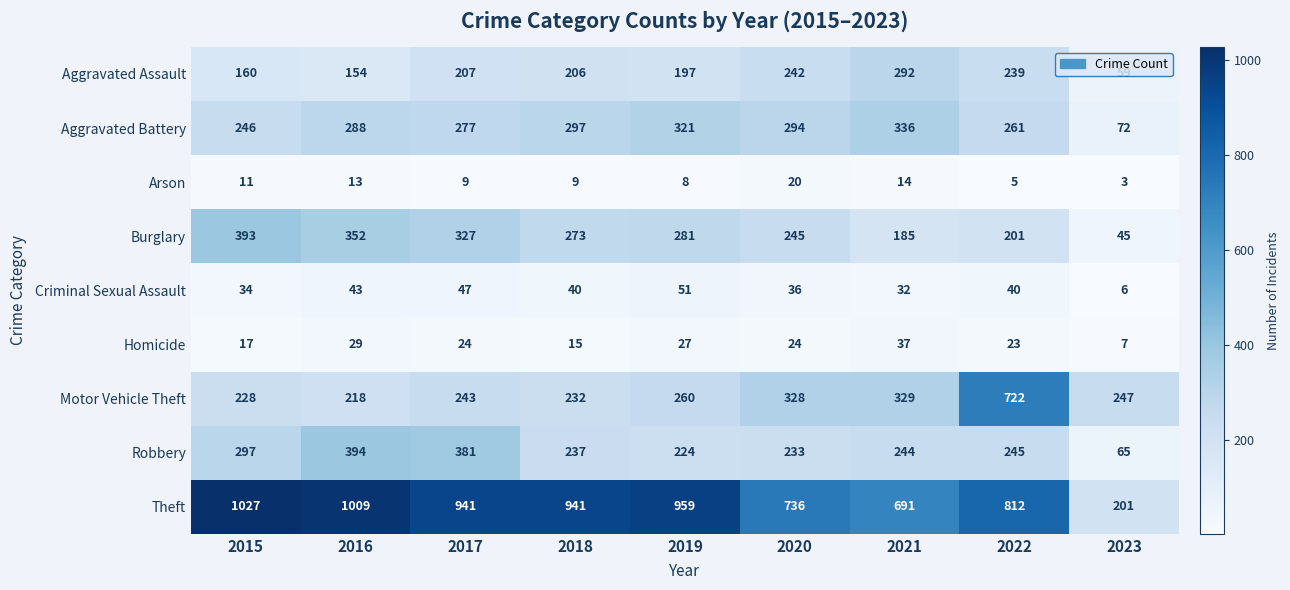

The value of Burglary at 2015 is 393. True or false?

True